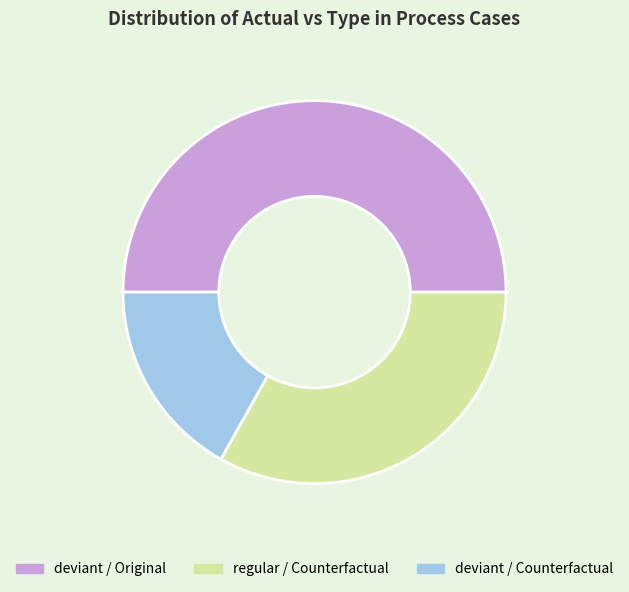

Is it true that deviant / Original is 41% of the pie?

False